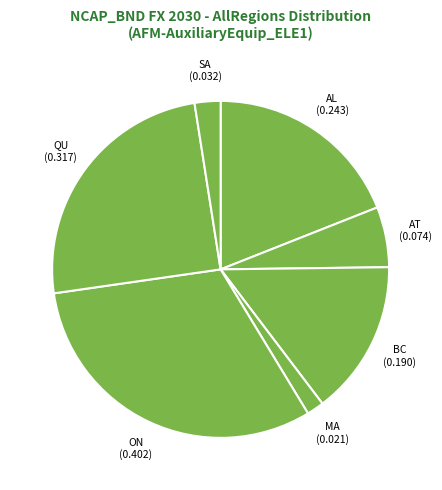

How many segments does this pie chart have?

7